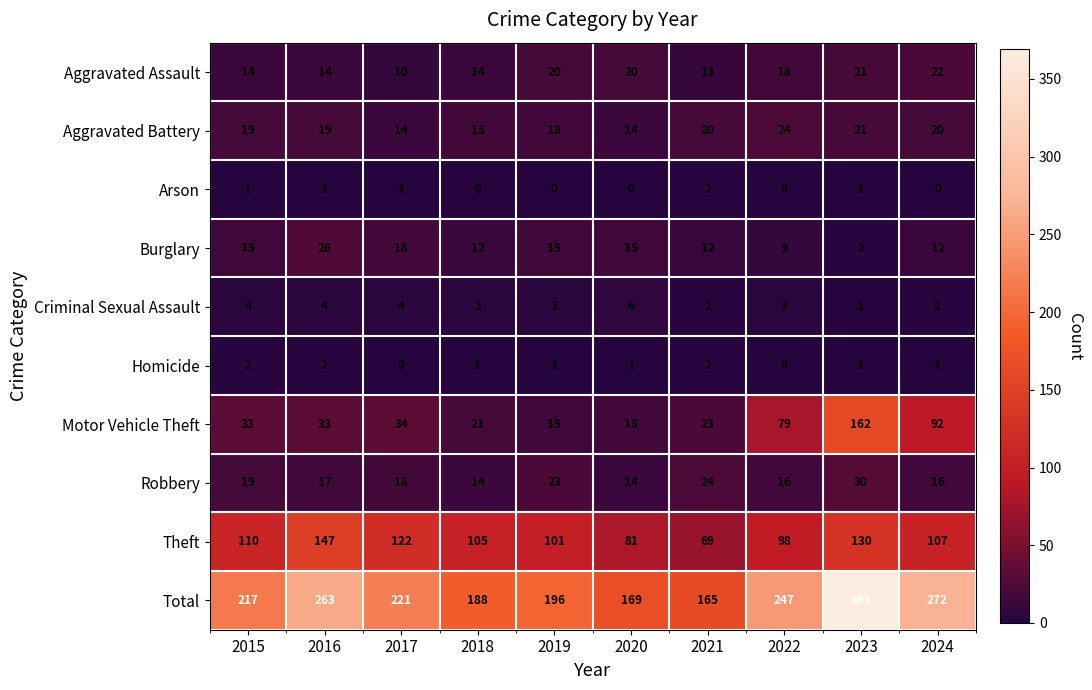

What is the spread (max minus min) of values at 2023?

368